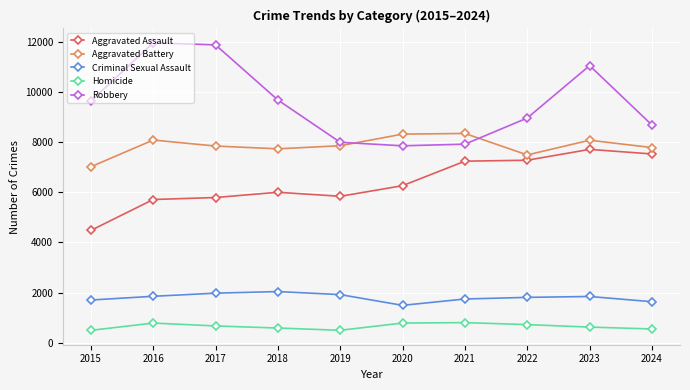

True or false: Homicide and Aggravated Battery cross at least once.

False